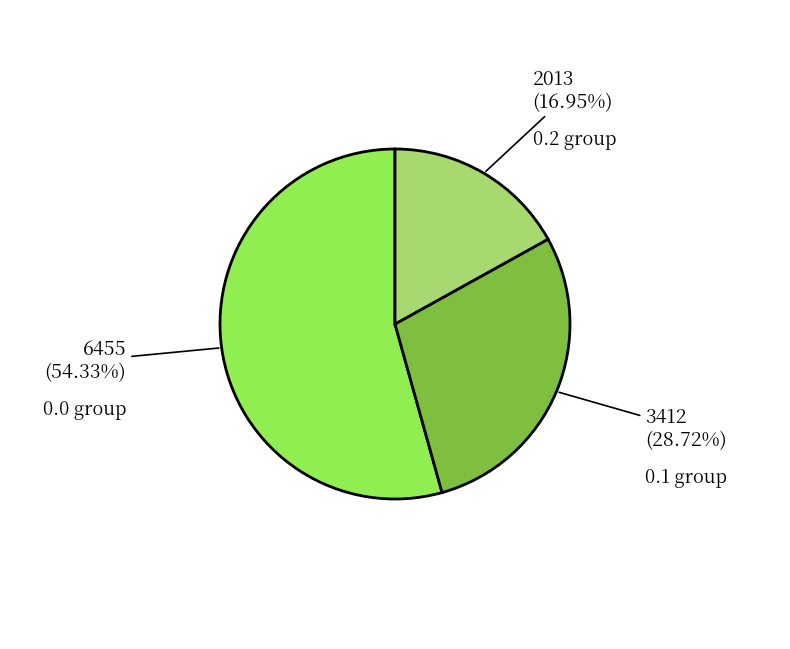

What is the largest slice in the pie chart?

0.0 group